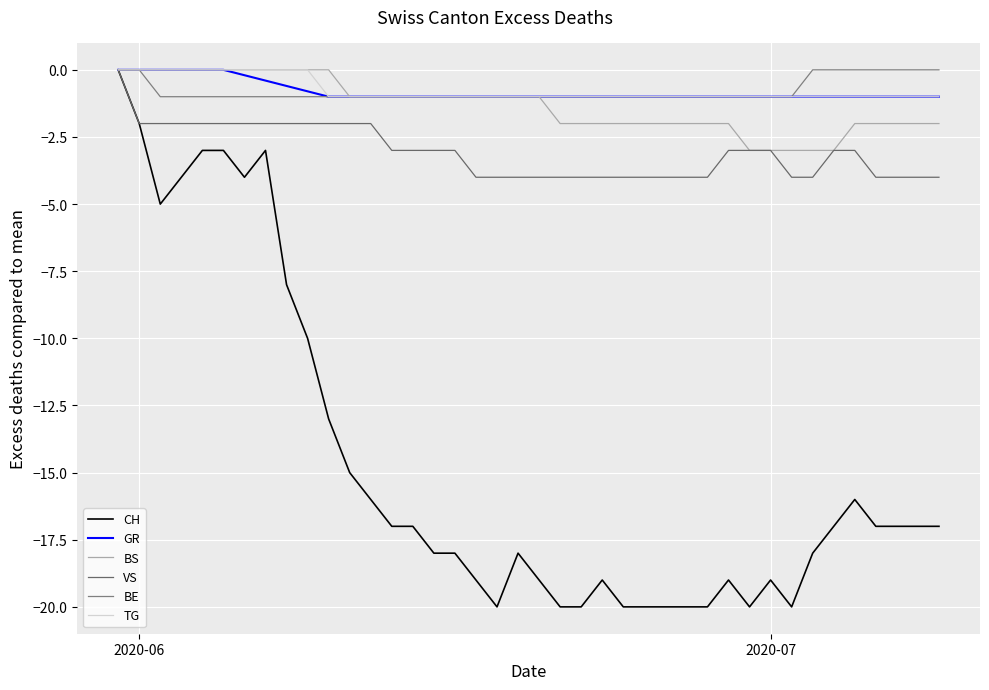

True or false: VS and TG cross at least once.

False